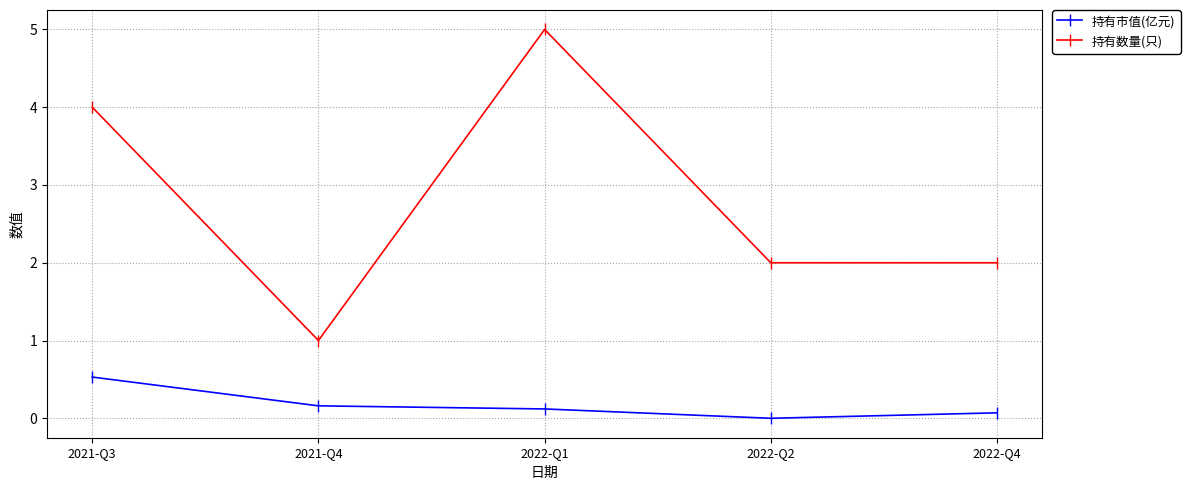

At 2022-Q2, list the series in order from largest to smallest.

持有数量(只), 持有市值(亿元)